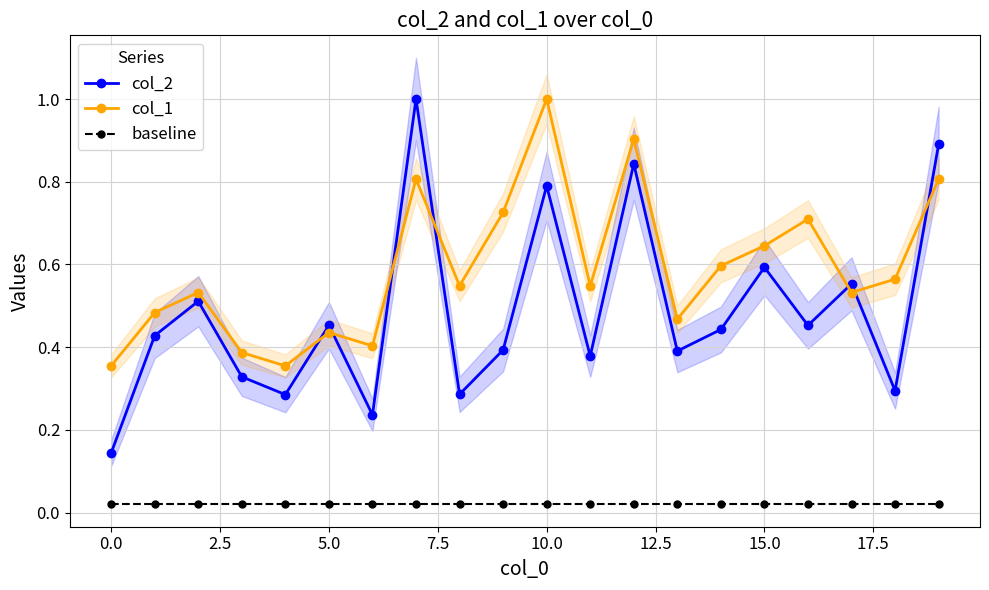

True or false: col_2 and baseline cross at least once.

False